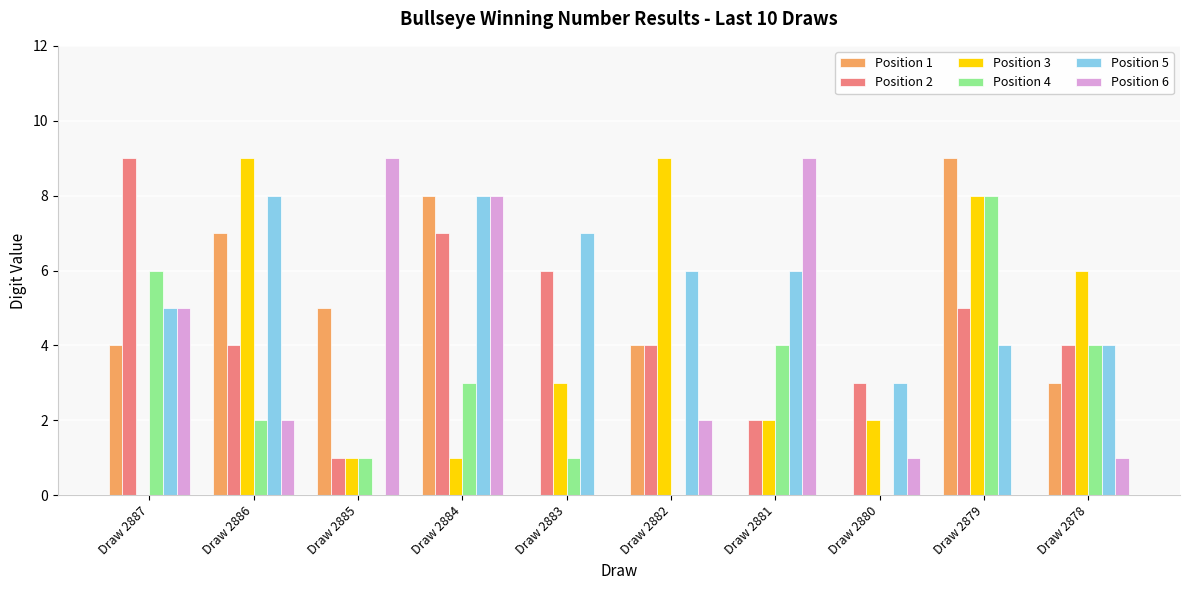

What are all the series names shown in the legend?

Position 1, Position 2, Position 3, Position 4, Position 5, Position 6